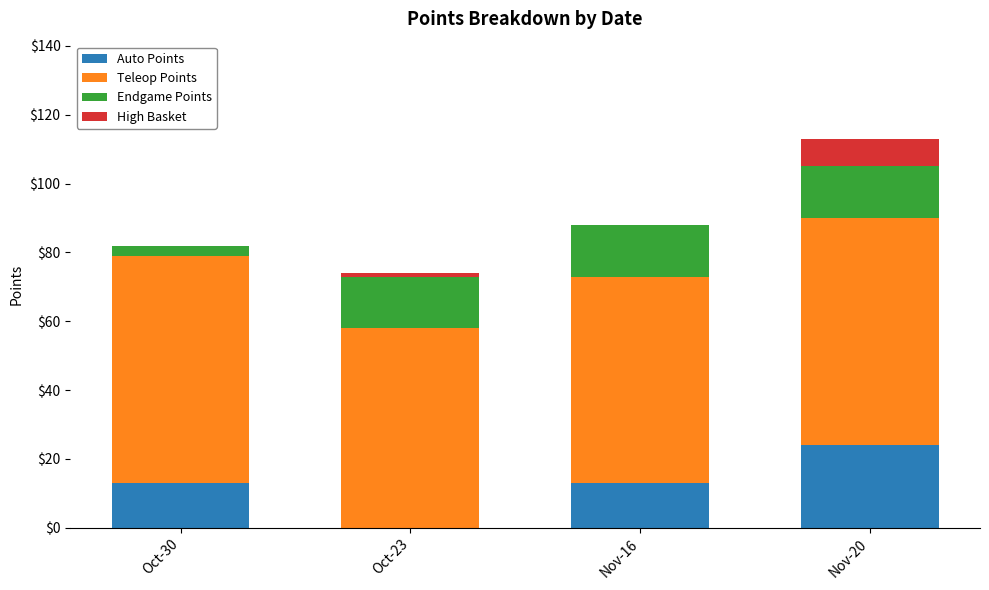

How many categories are shown in the chart?

4